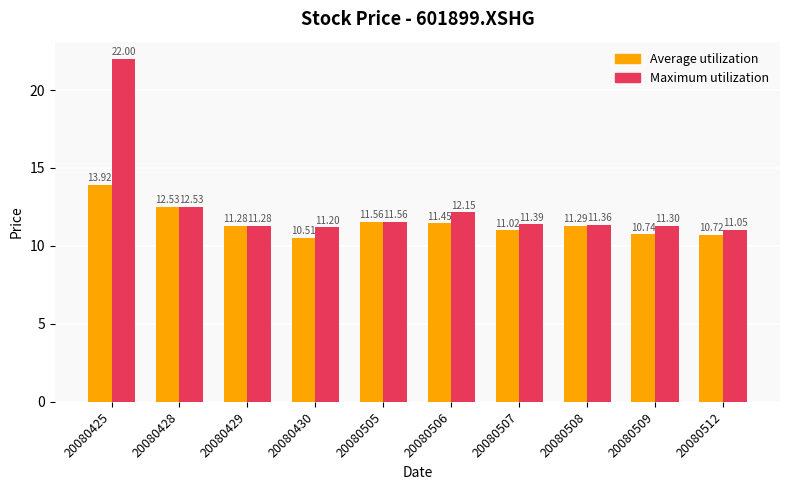

At 20080506, list the series in order from largest to smallest.

Maximum utilization, Average utilization